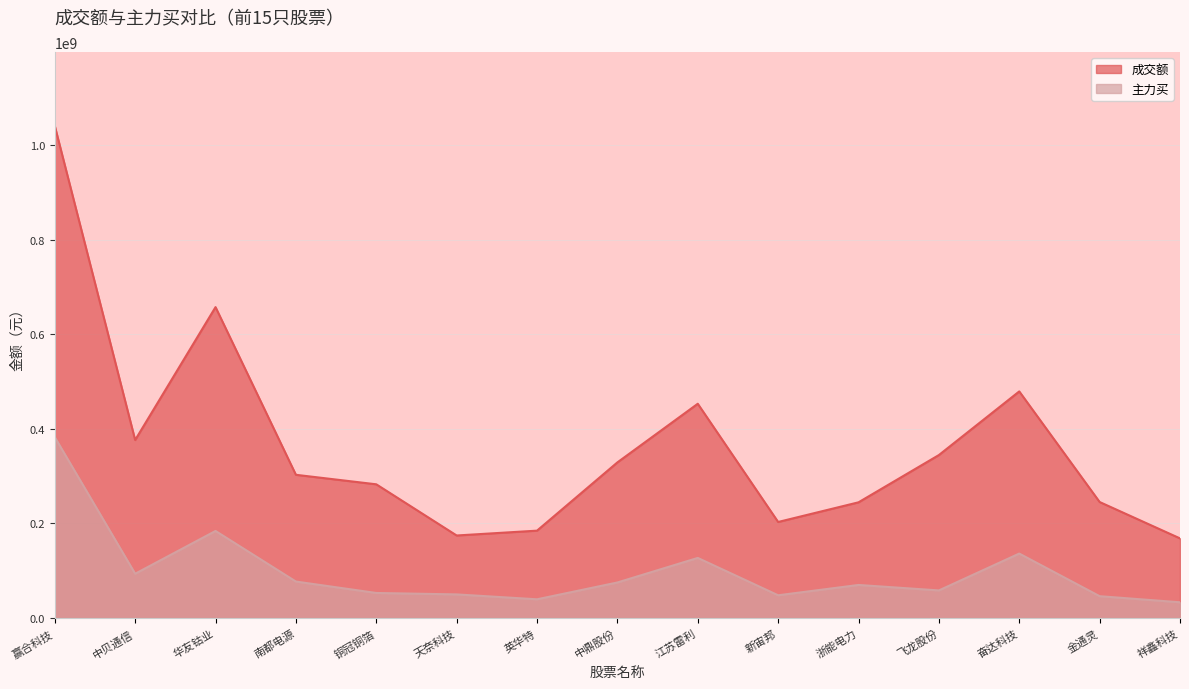

In 主力买, how many points are higher than both neighbors (excluding endpoints)?

4